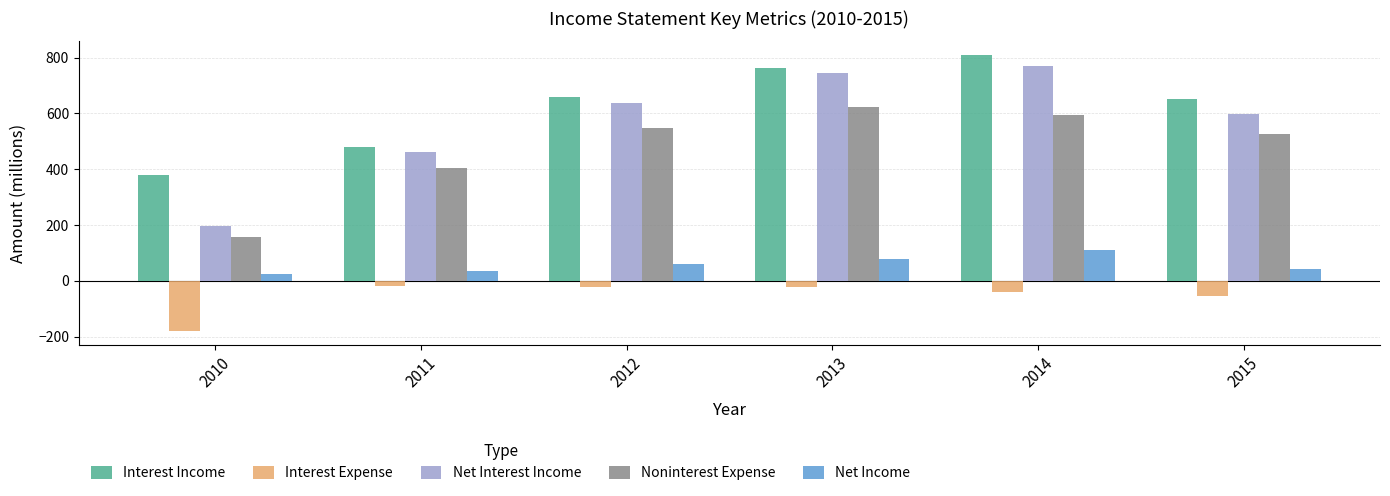

What is the difference between the maximum and minimum values in the Net Income series?

87